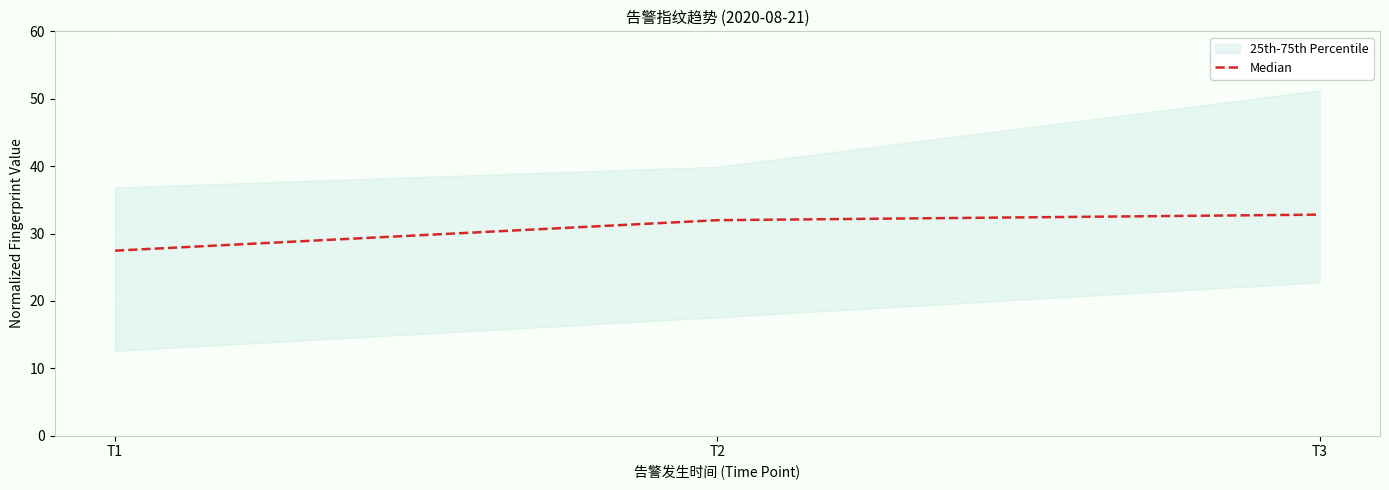

Between T1 and T3, which is larger?

T3